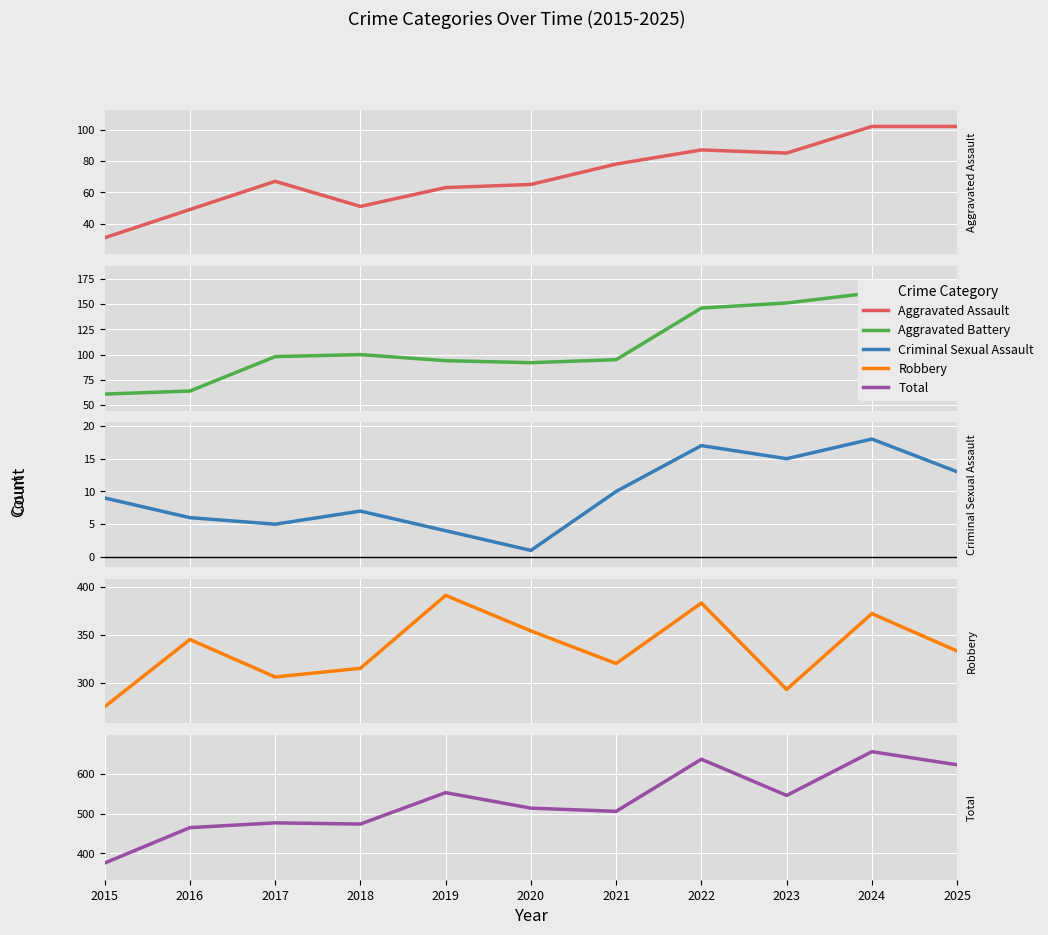

The value of Criminal Sexual Assault at 2015 is 6. True or false?

False